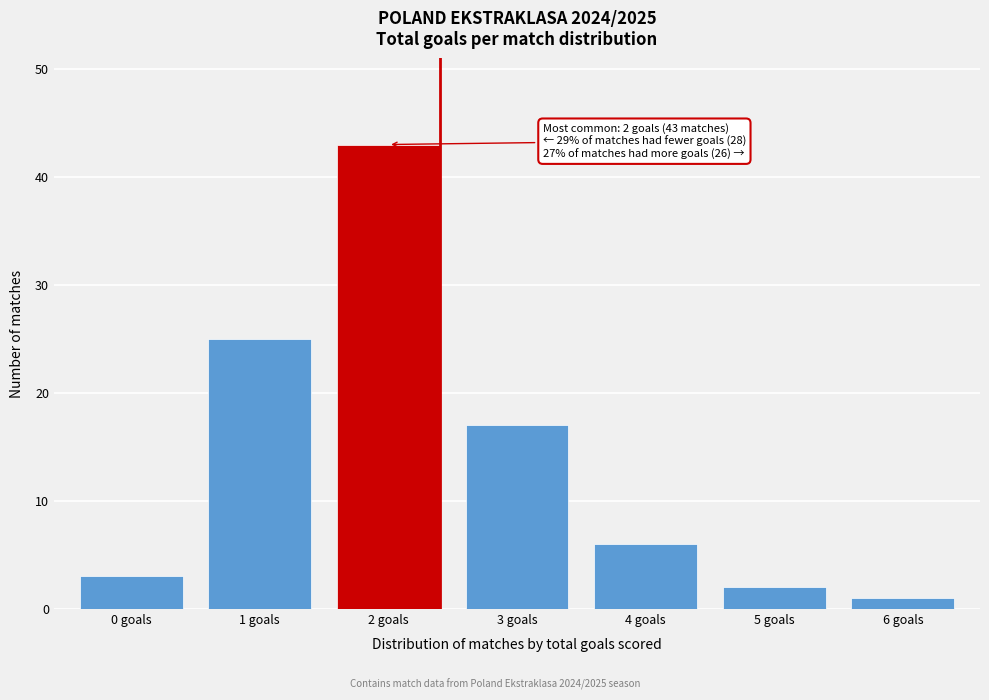

Reading left to right, list all the values displayed in this chart.

3	25	43	17	6	2	1